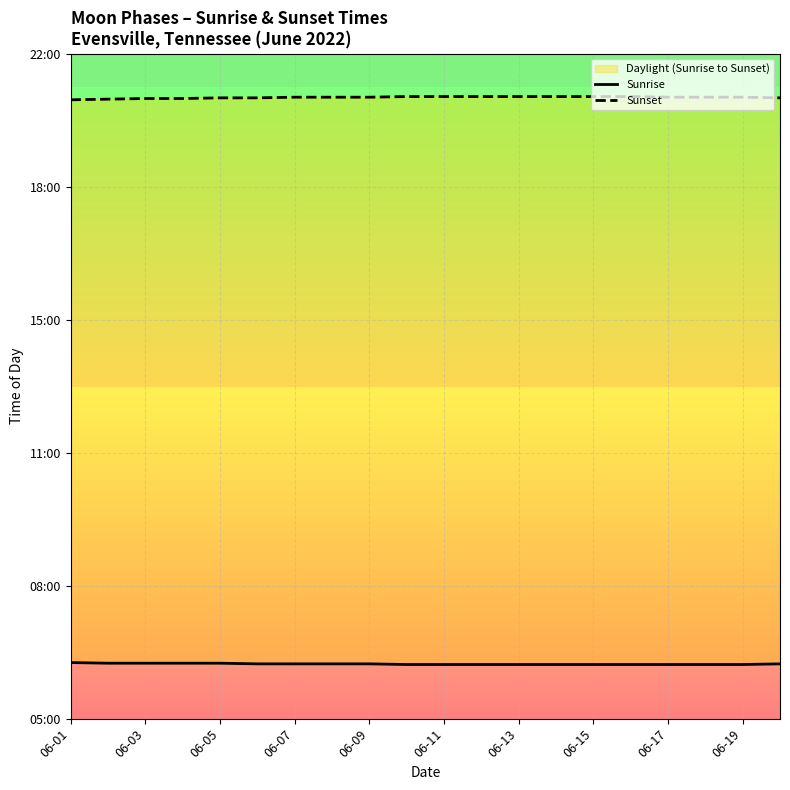

Count the Sunrise values in the range 0 to 1.

20